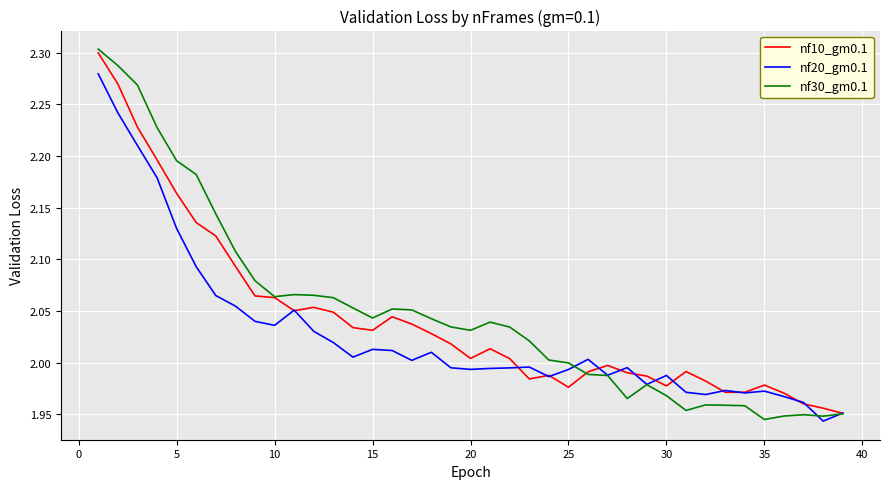

Which series has the largest range (max minus min)?

nf30_gm0.1